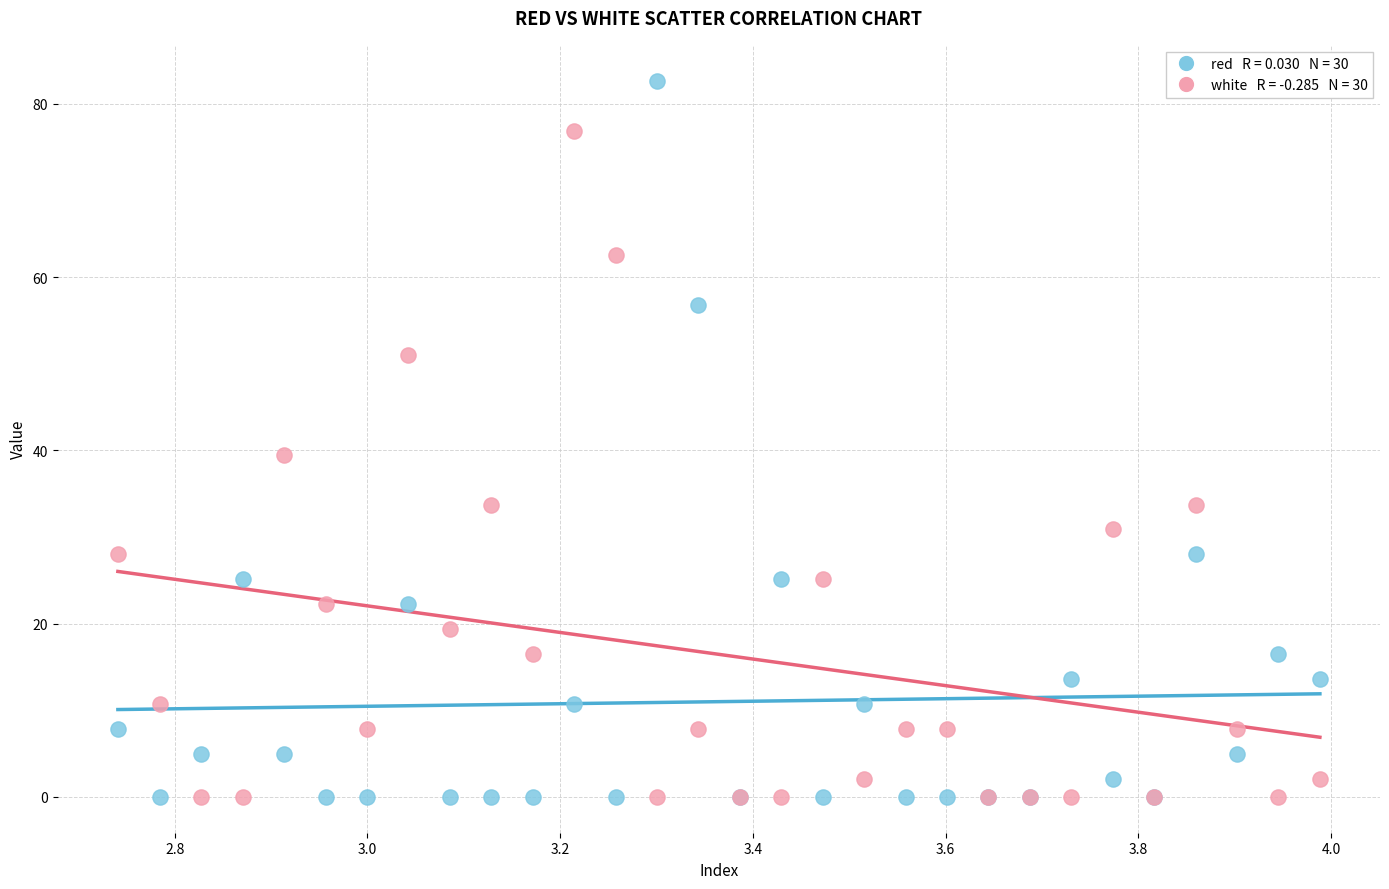

Across all series, what Y value is closest to 41?

39.5